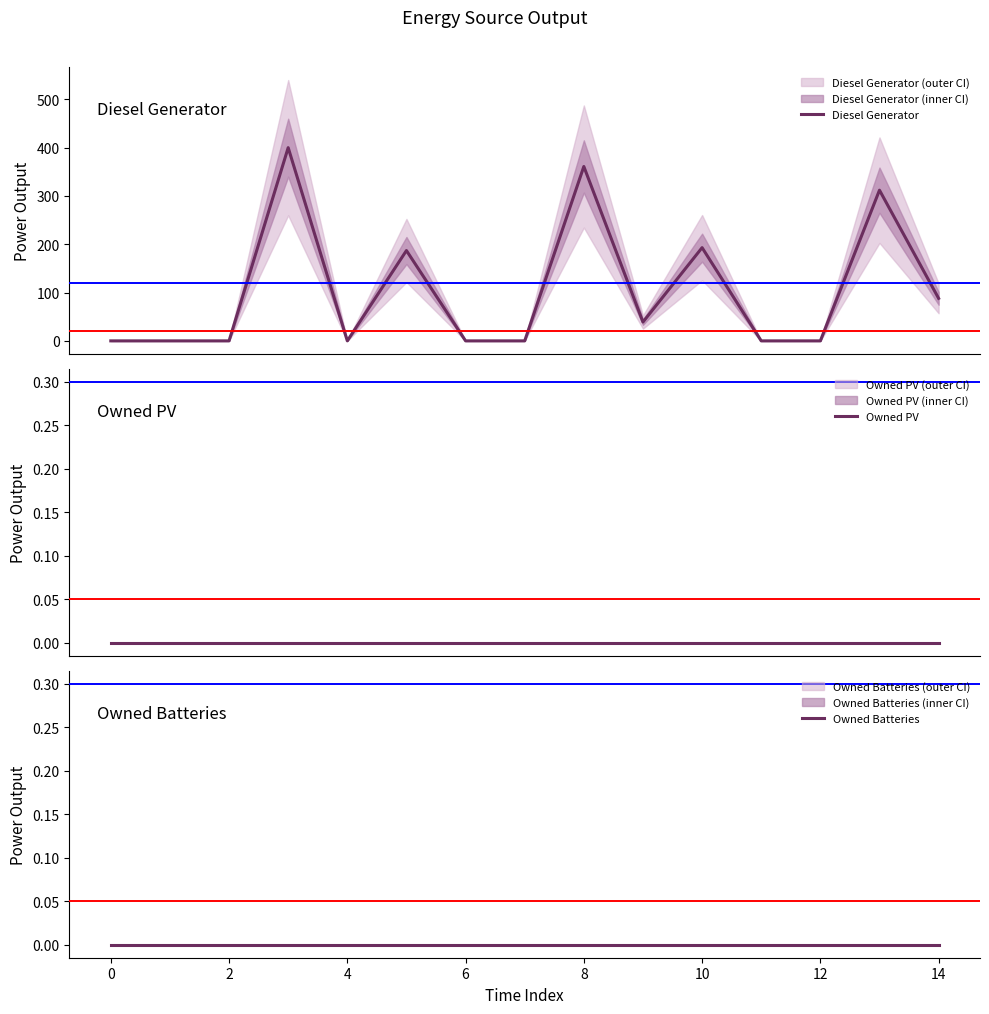

The value of Owned PV at 10 is 0. True or false?

True